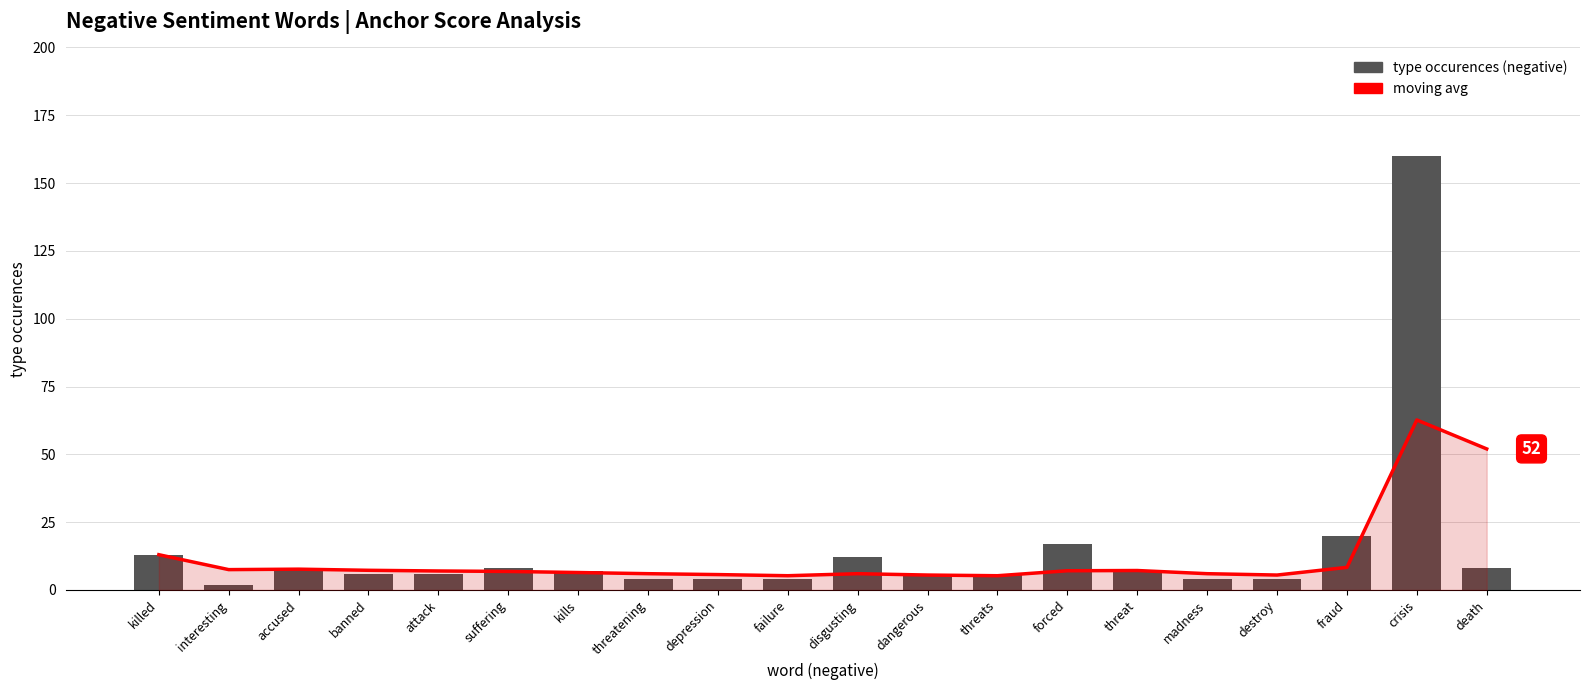

What is the sum of all type occurences (negative) values?

305.0